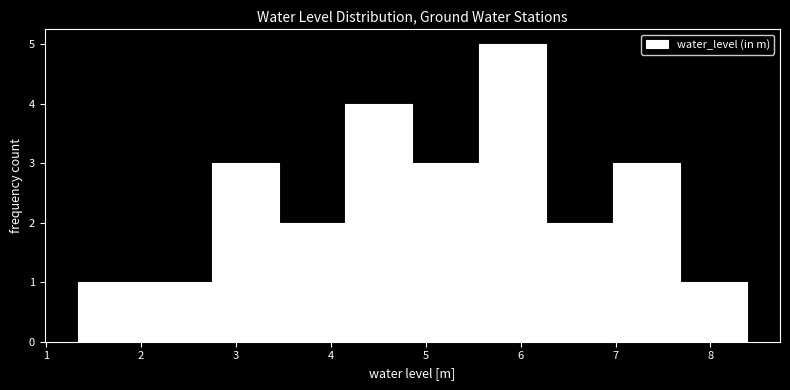

Reading left to right, transcribe this chart: for each bar, give the range it covers on the x-axis and its height. Neither the bar edges nor the heights are printed on the chart, so give them approximately, as read against the axes.

1.3 to 2.0: 1
2.0 to 2.7: 1
2.7 to 3.5: 3
3.5 to 4.2: 2
4.2 to 4.9: 4
4.9 to 5.6: 3
5.6 to 6.3: 5
6.3 to 7.0: 2
7.0 to 7.7: 3
7.7 to 8.4: 1